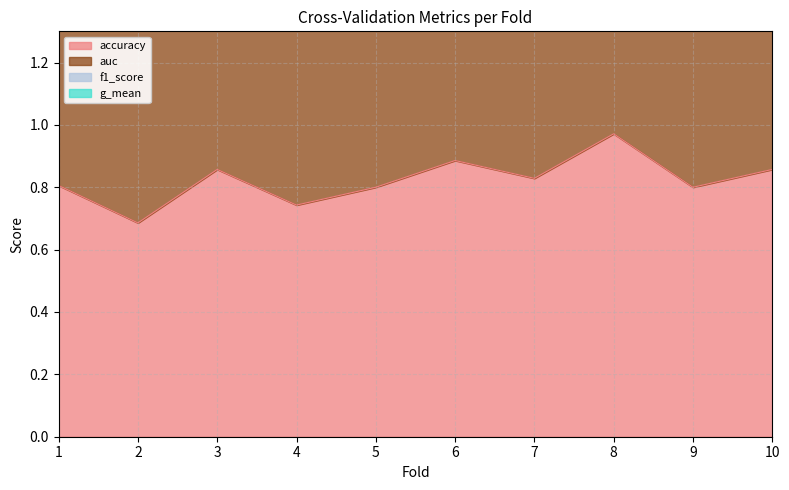

What value does the accuracy series have at 1?

0.8